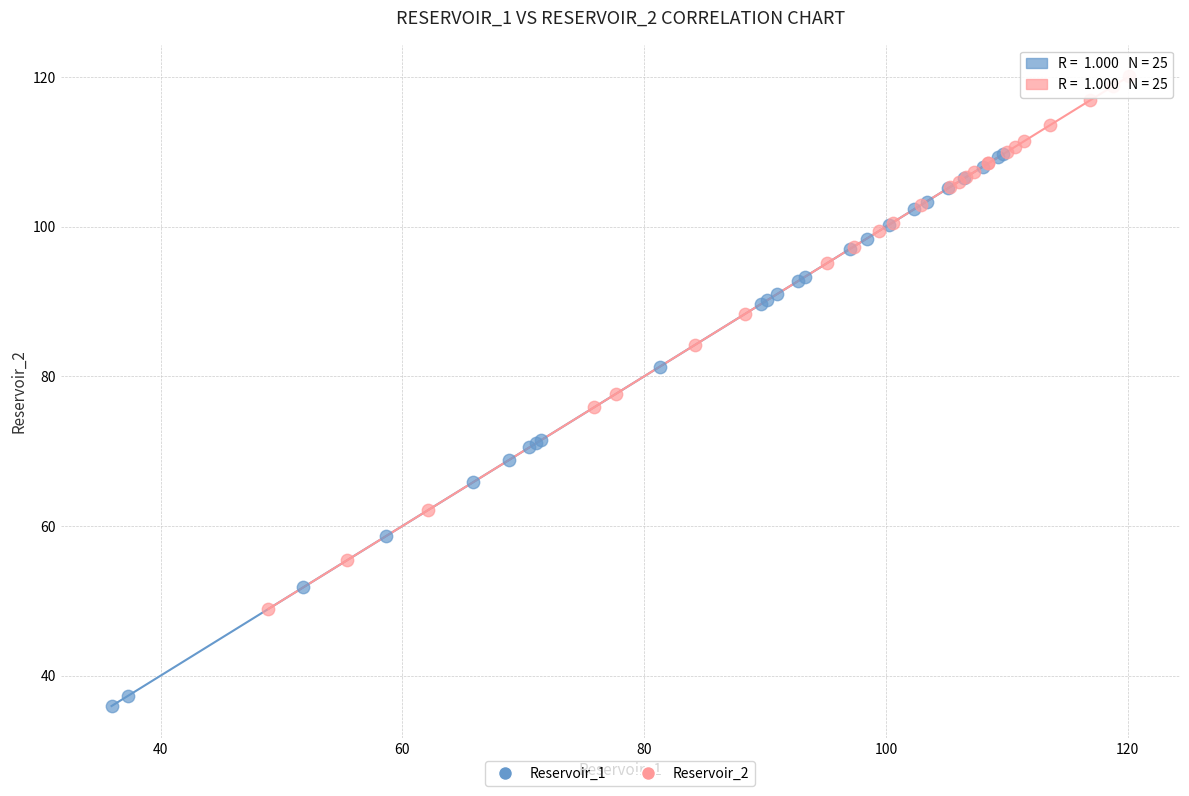

What are all the series names shown in the legend?

Reservoir_1, Reservoir_2